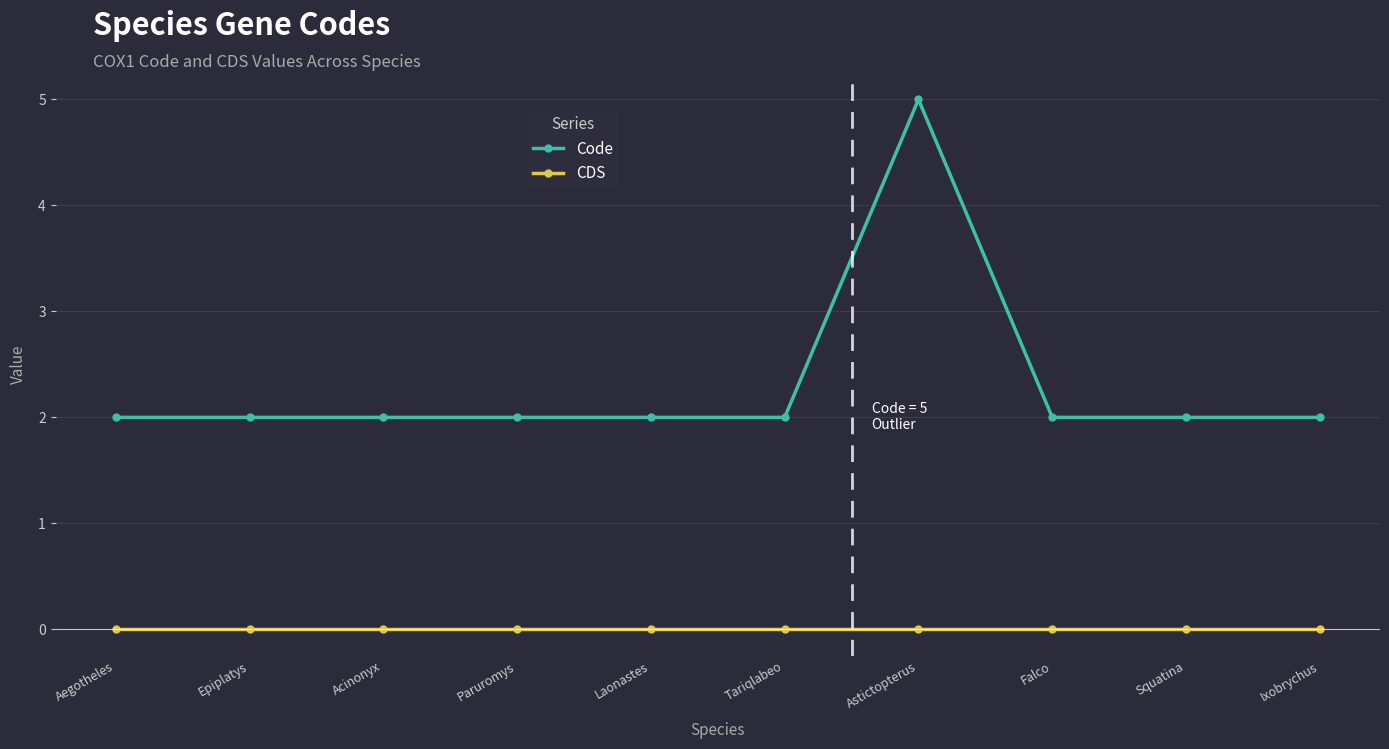

Count the number of categories in the chart.

10